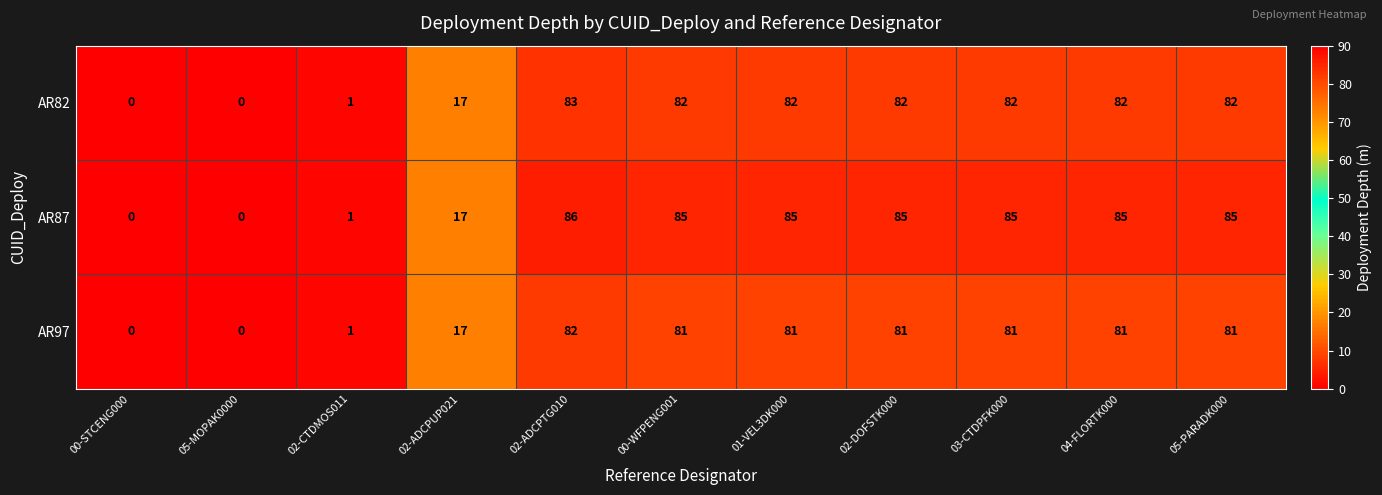

List the series in order of their peak value, lowest first.

AR97, AR82, AR87